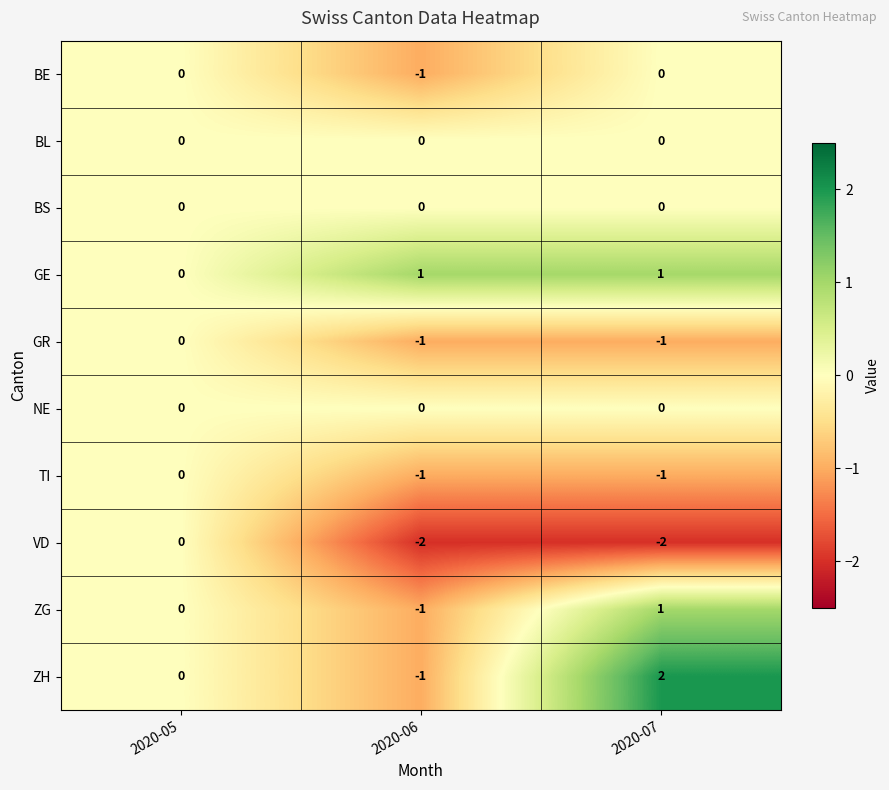

Is the value of GR at 2020-07 greater than the value of NE at 2020-06?

No